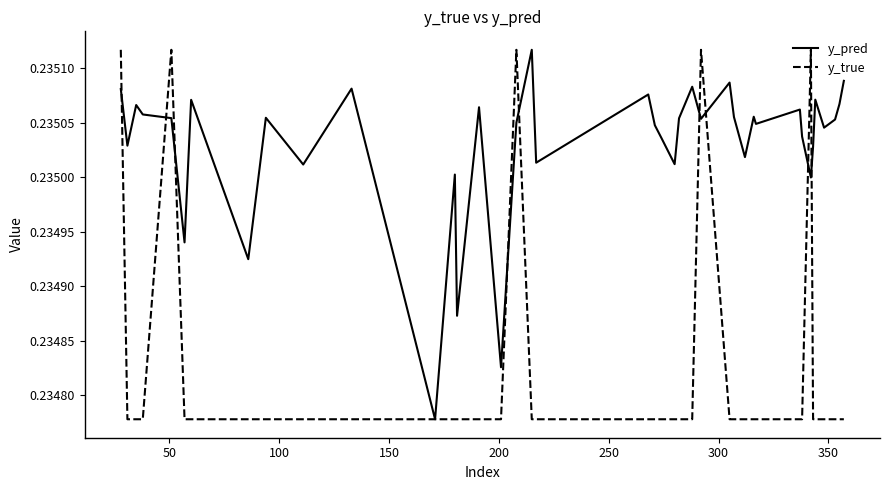

After their last crossing, which series has the higher values: y_true or y_pred?

y_pred